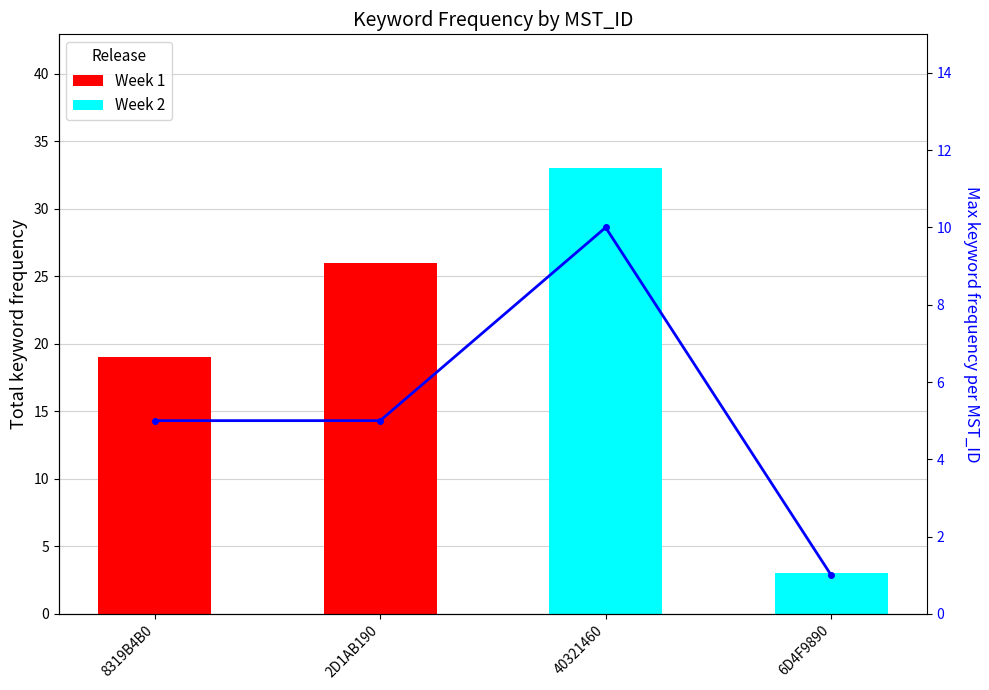

What is the label of the 3rd bar from the left?

40321460